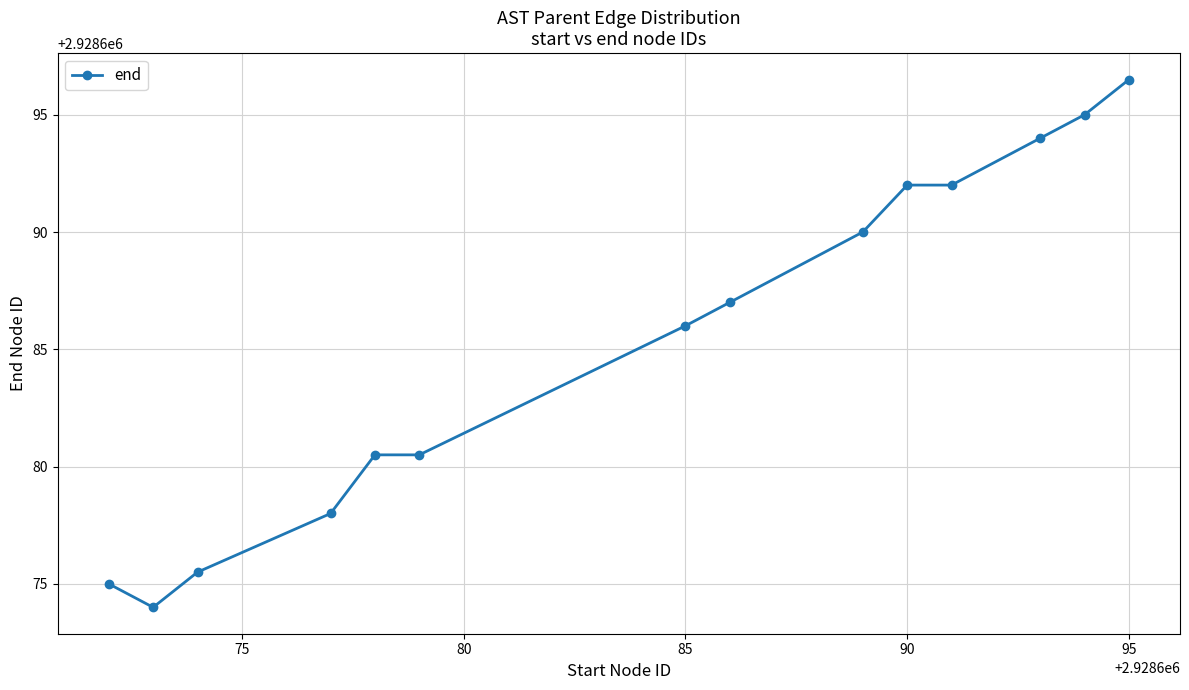

What is the value of the 9th point from the left?

2928690.0